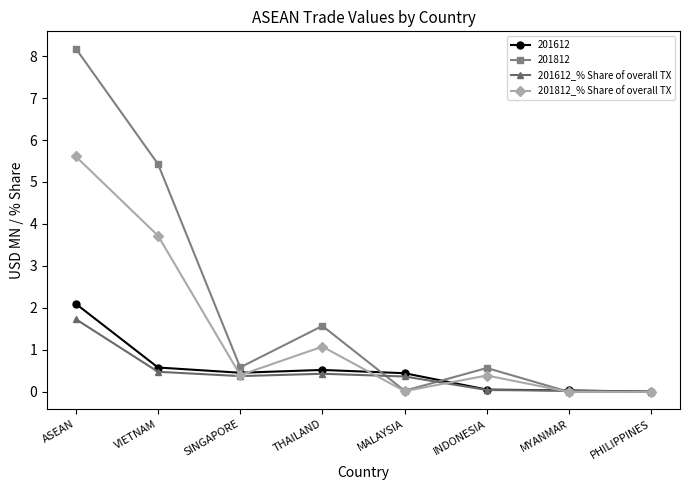

Does the chart display data point markers on the line(s)?

Yes